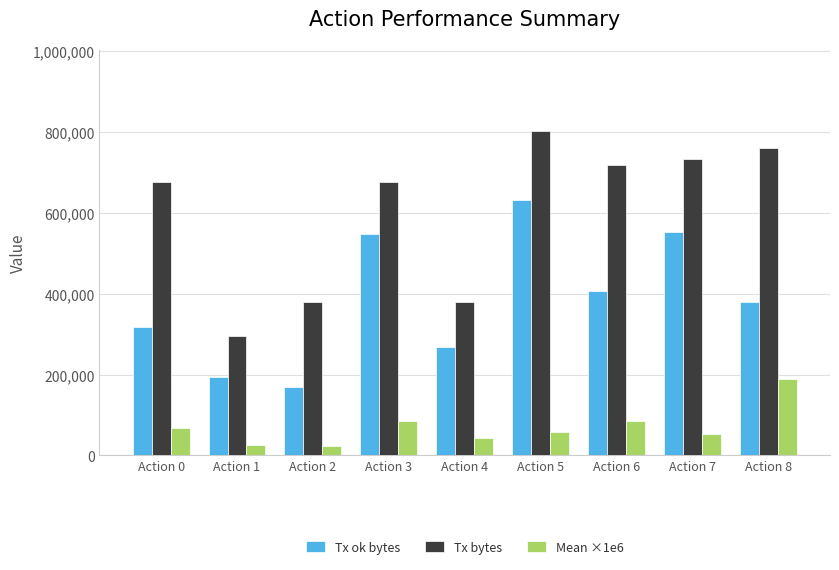

What is the minimum value for Tx ok bytes?

168896.0